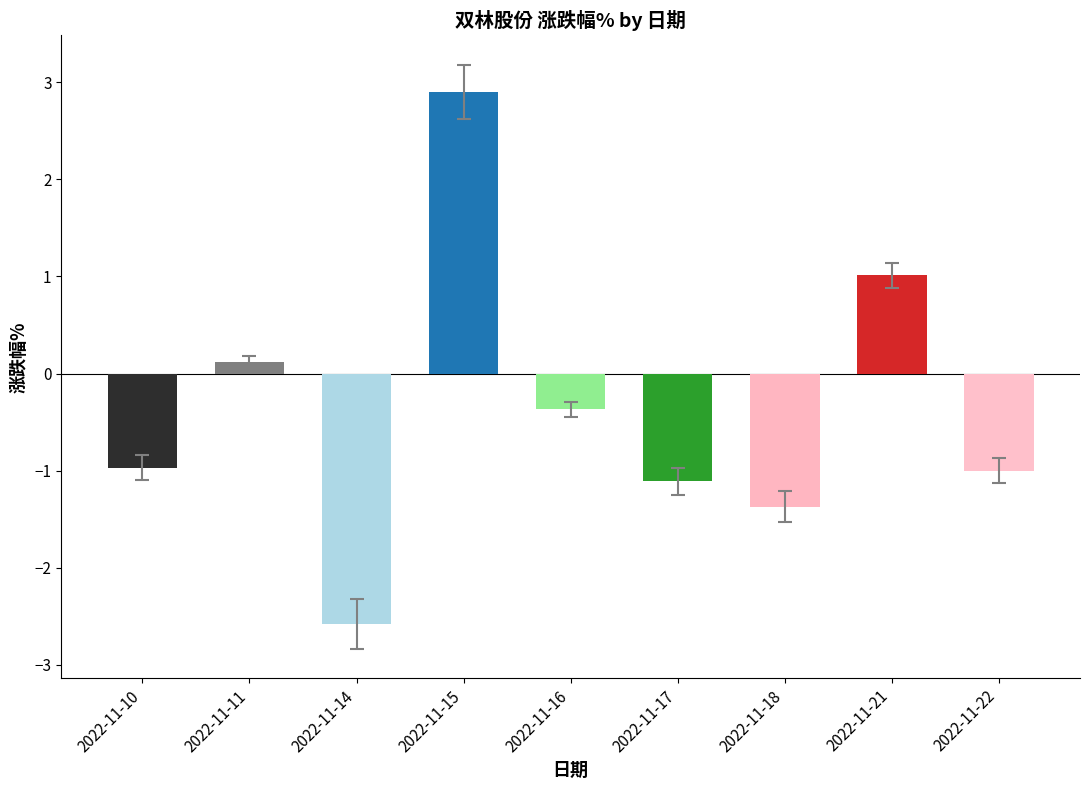

Where does the data first go above 0?

2022-11-11